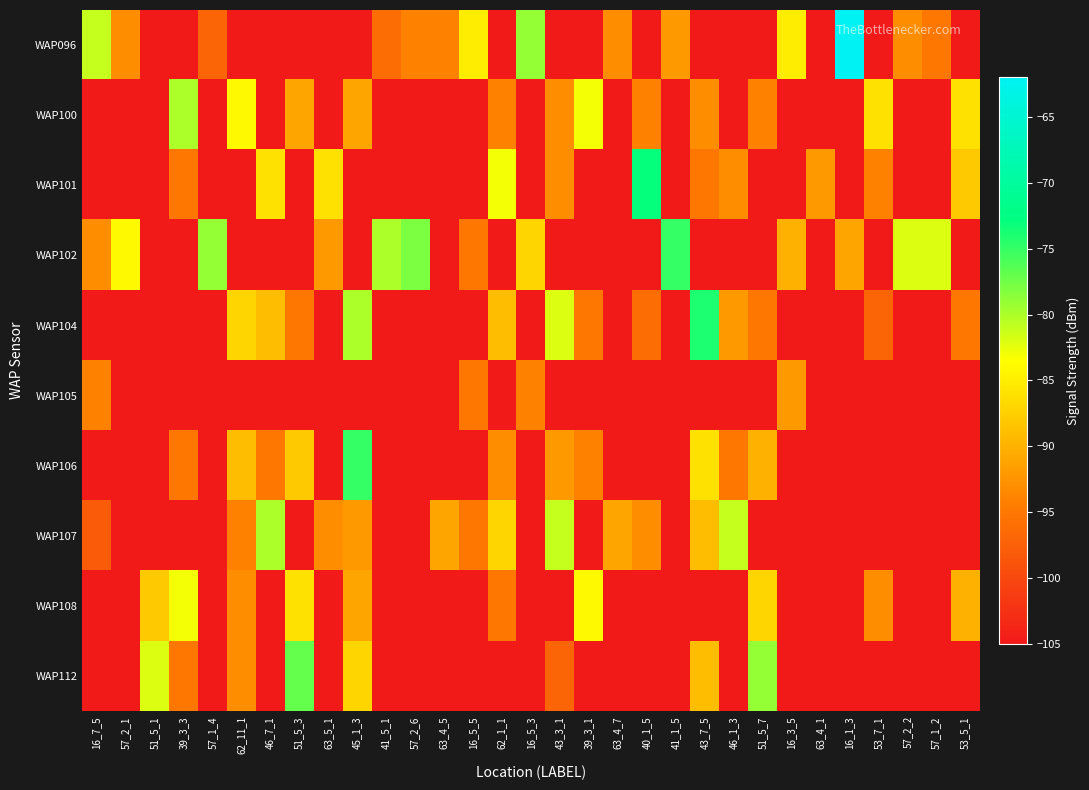

What is the difference between the highest and lowest values at 53_7_1?

19